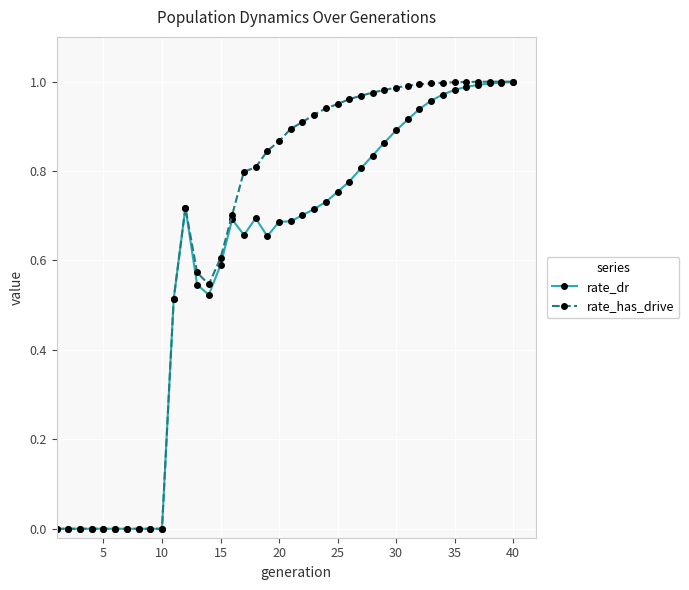

Which series has the widest spread of values?

rate_has_drive